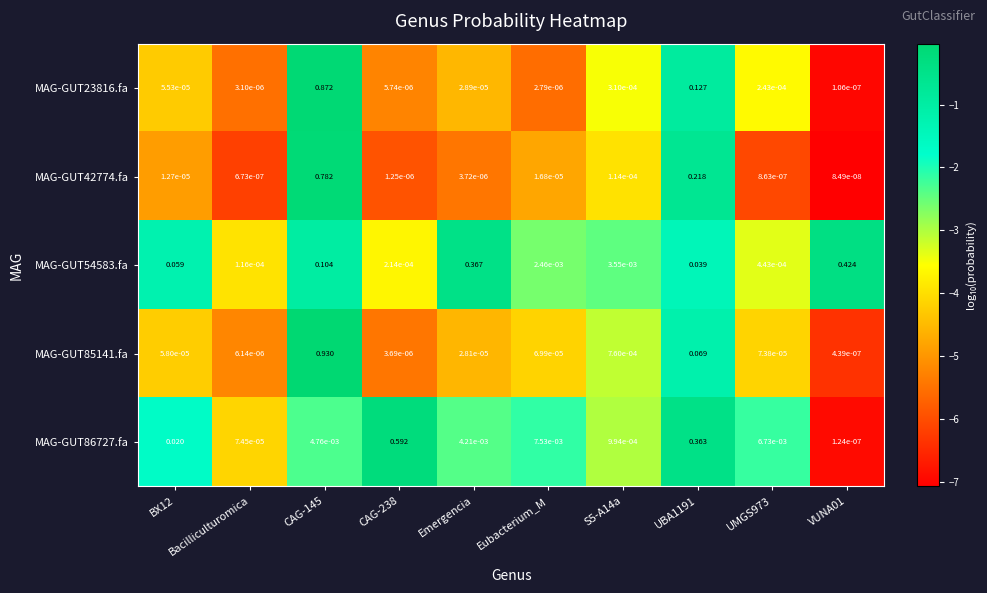

Where is MAG-GUT54583.fa nearest to the value 0?

Bacilliculturomica